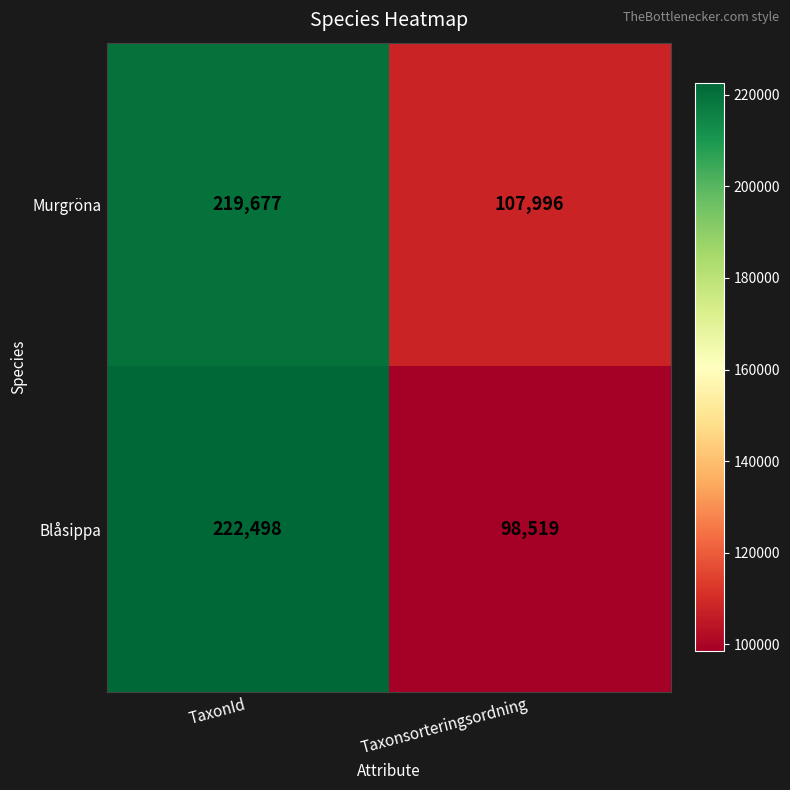

Reading left to right, extract all data points from this chart.

Murgröna: TaxonId=219677	Taxonsorteringsordning=107996
Blåsippa: TaxonId=222498	Taxonsorteringsordning=98519